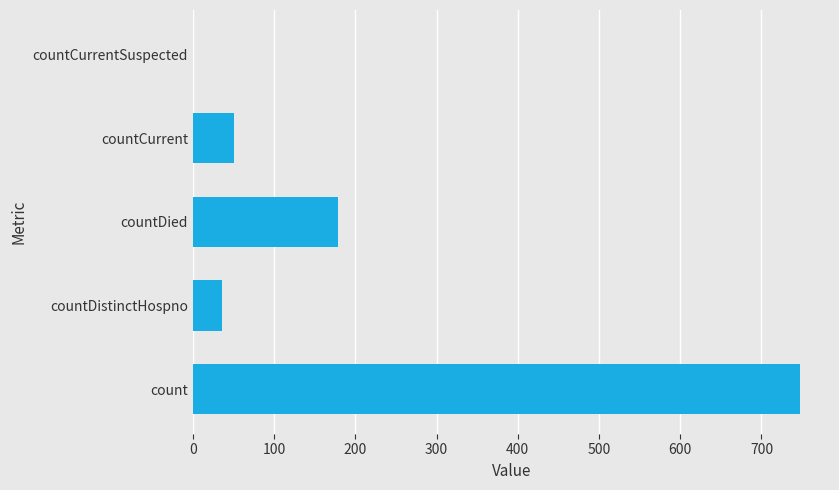

Is it true that the value at countCurrent is 81?

False